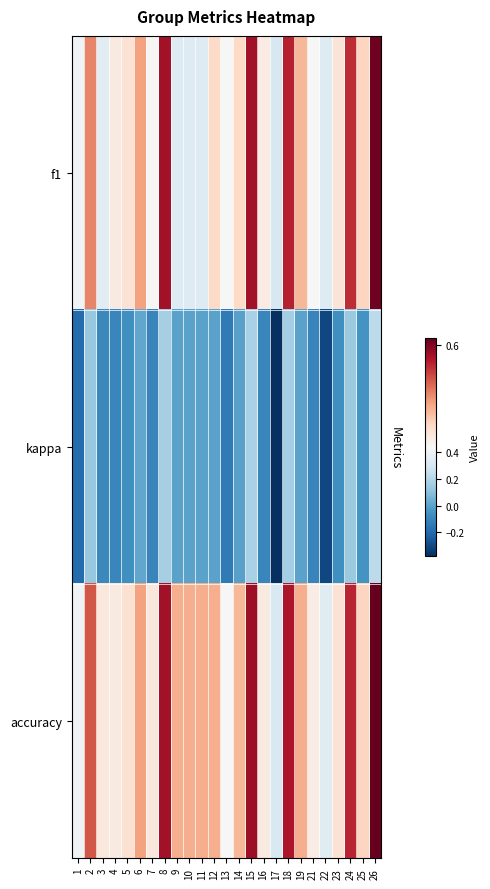

Which has a higher value, 13 or 16?

16